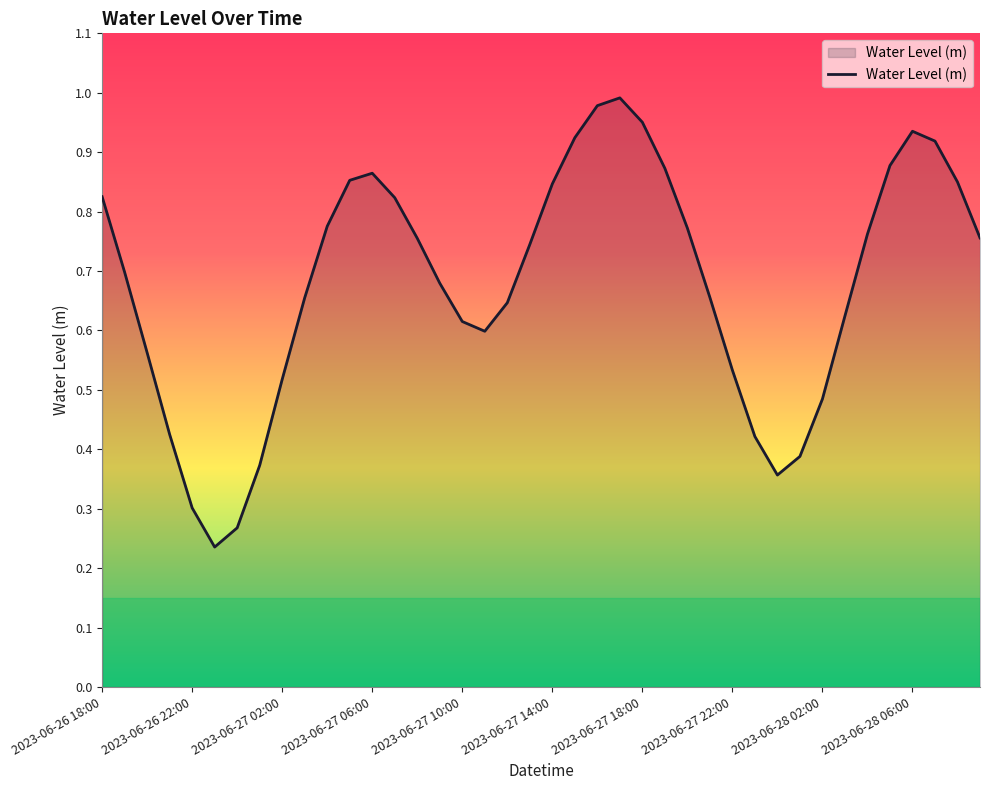

Which has a higher value, 2023-06-27 06:00 or 2023-06-27 02:00?

2023-06-27 06:00